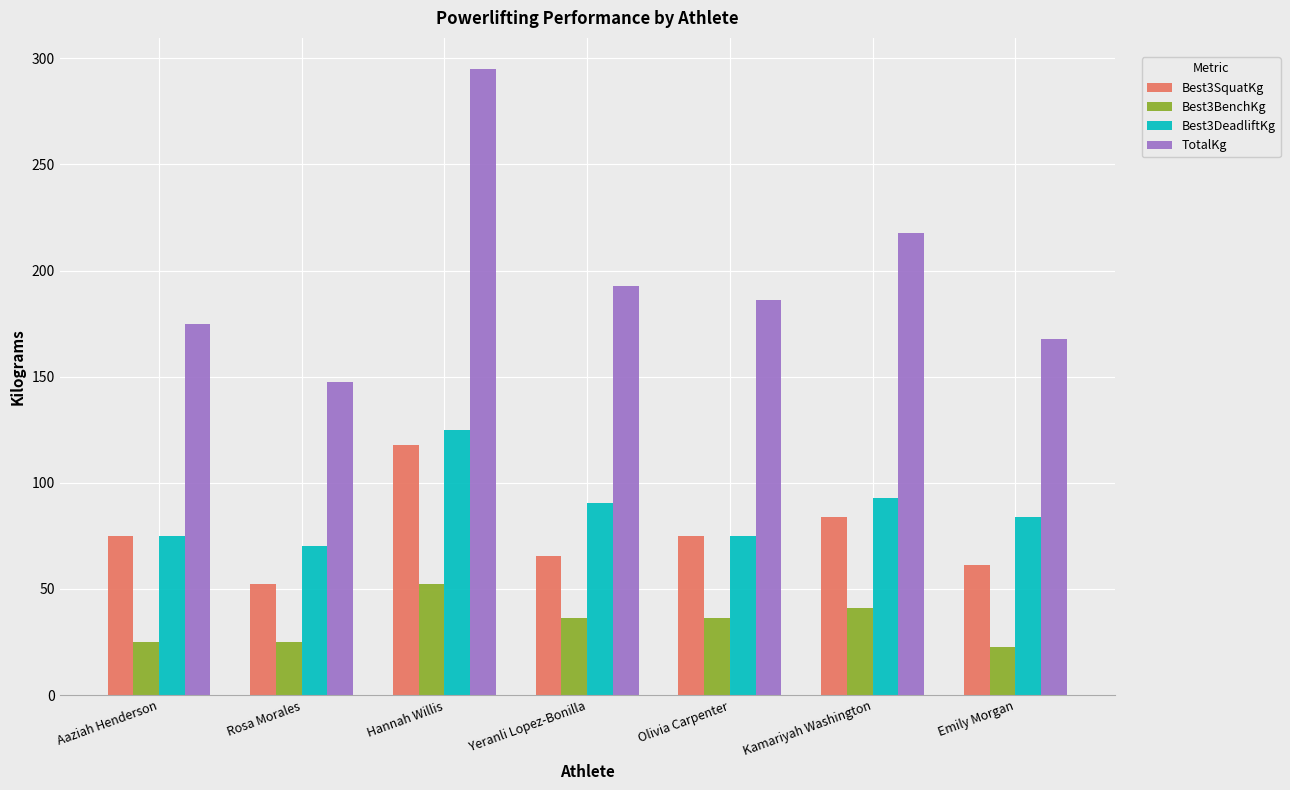

What is the maximum value for TotalKg?

294.8